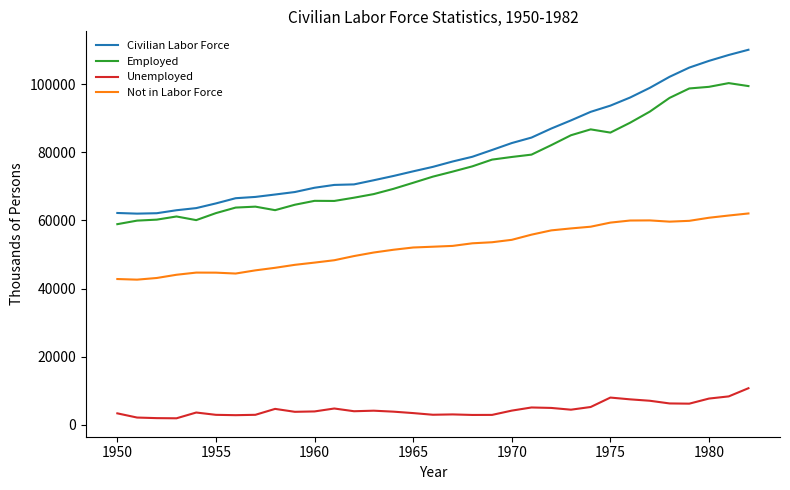

What is the difference between the second highest and second lowest values in the Civilian Labor Force series?

46532